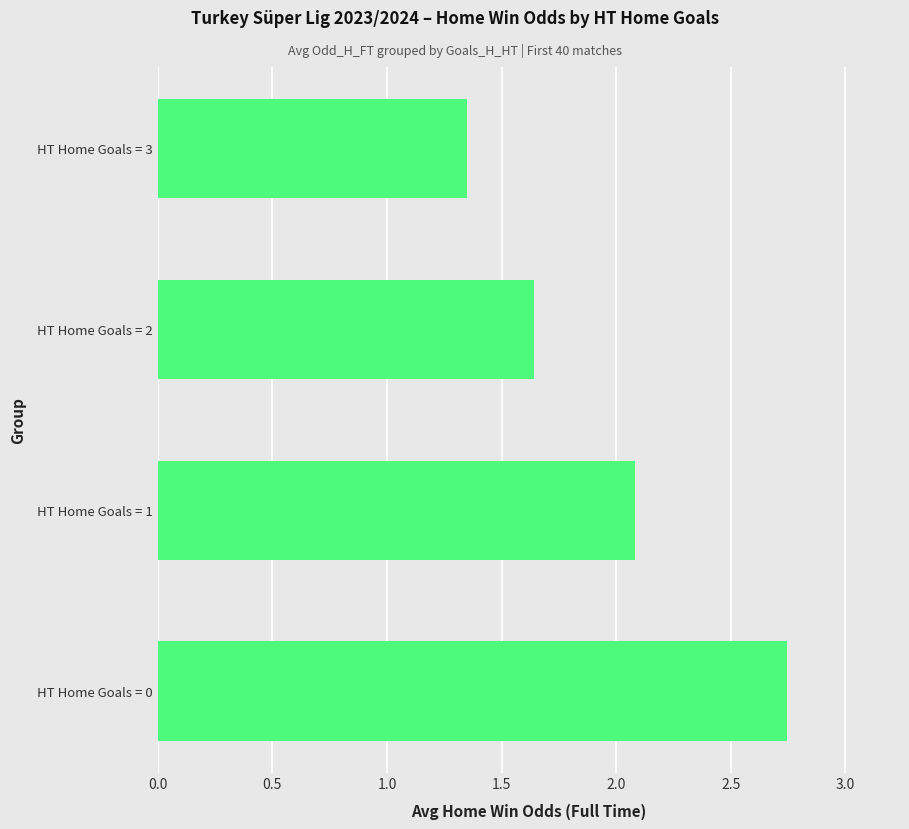

The value at HT Home Goals = 2 is 0.8. True or false?

False